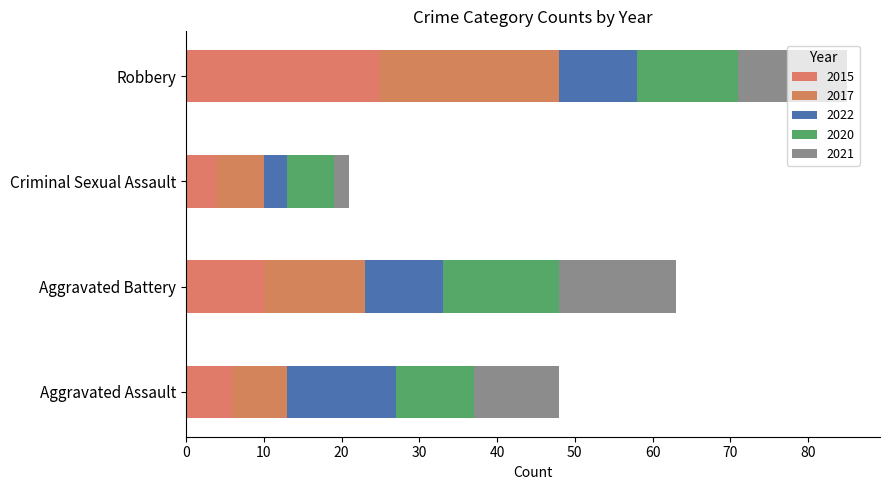

Count the 2022 values in the range 10 to 14.

3